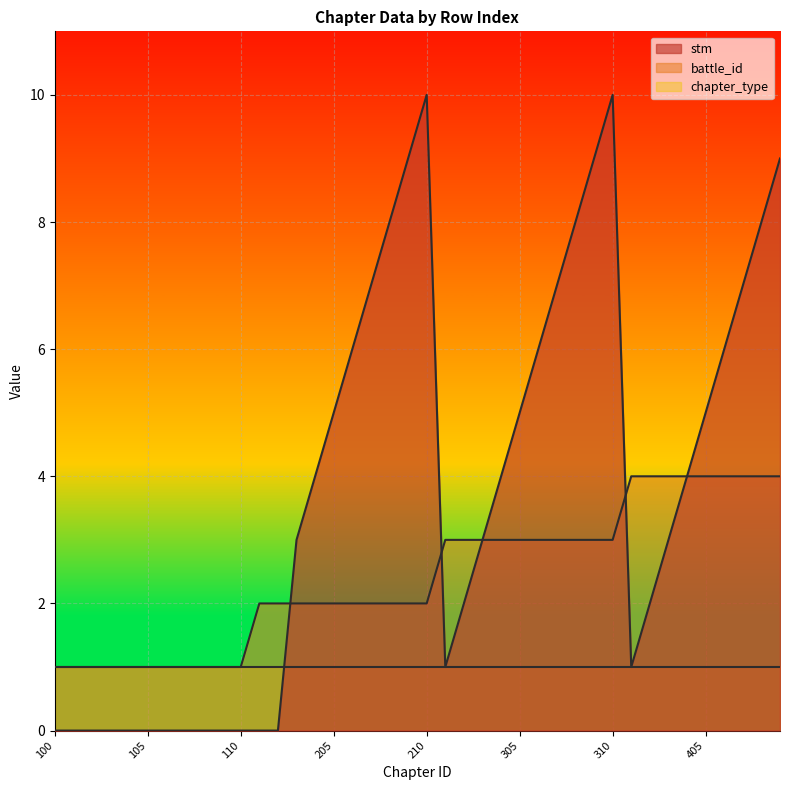

The value of battle_id at 205 is 3. True or false?

False